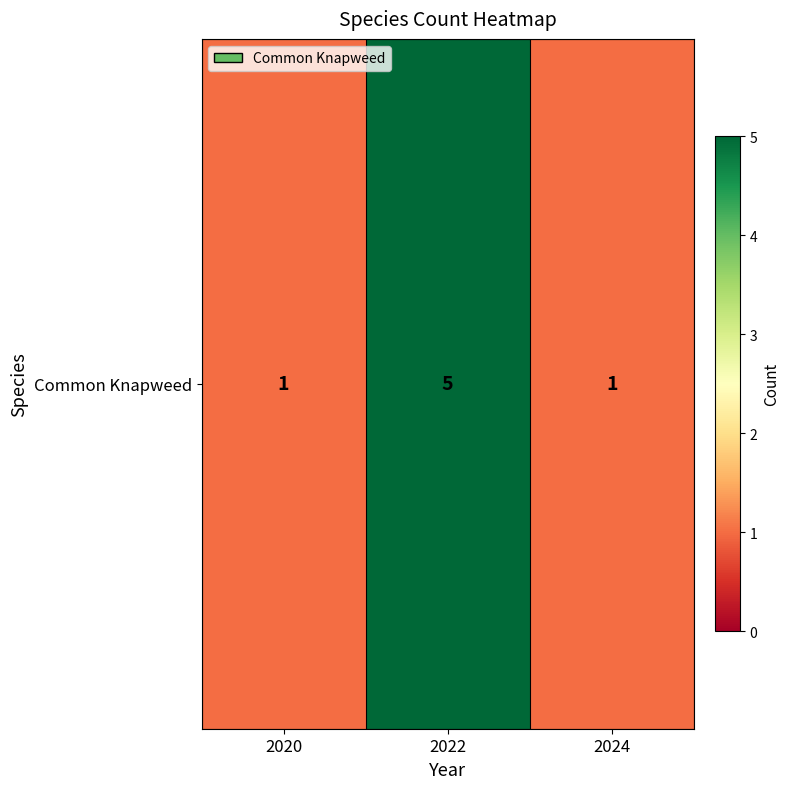

What is the ratio of the value at 2020 to the value at 2022?

0.2